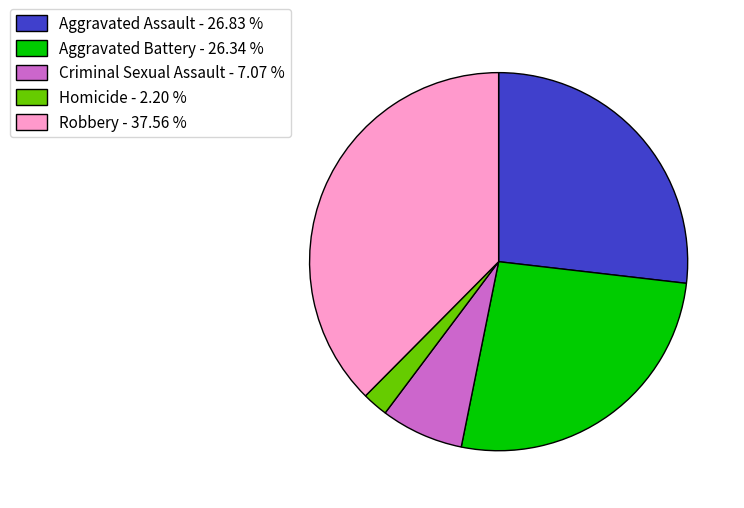

Count the number of slices in the pie.

5